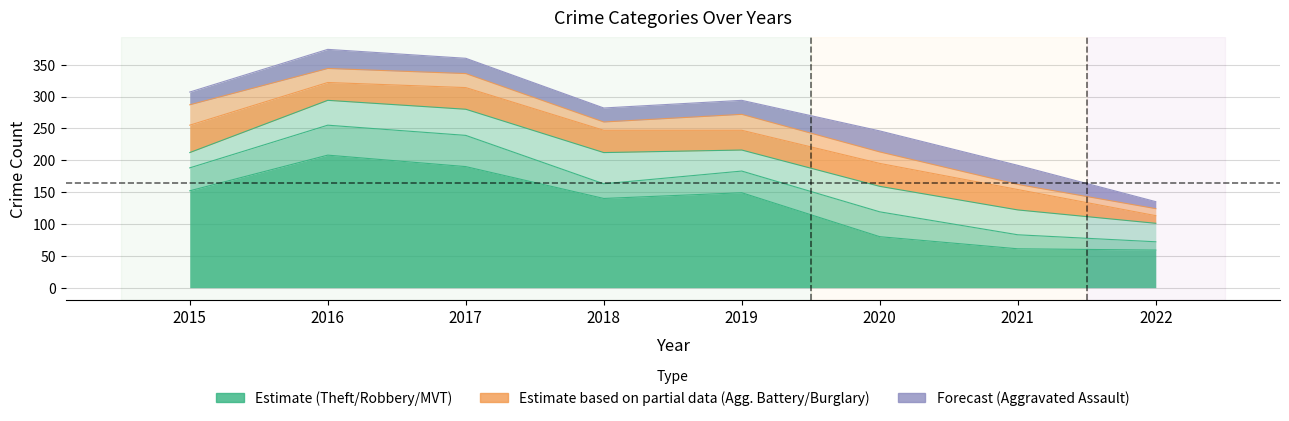

Which series has the largest total across all categories?

Theft